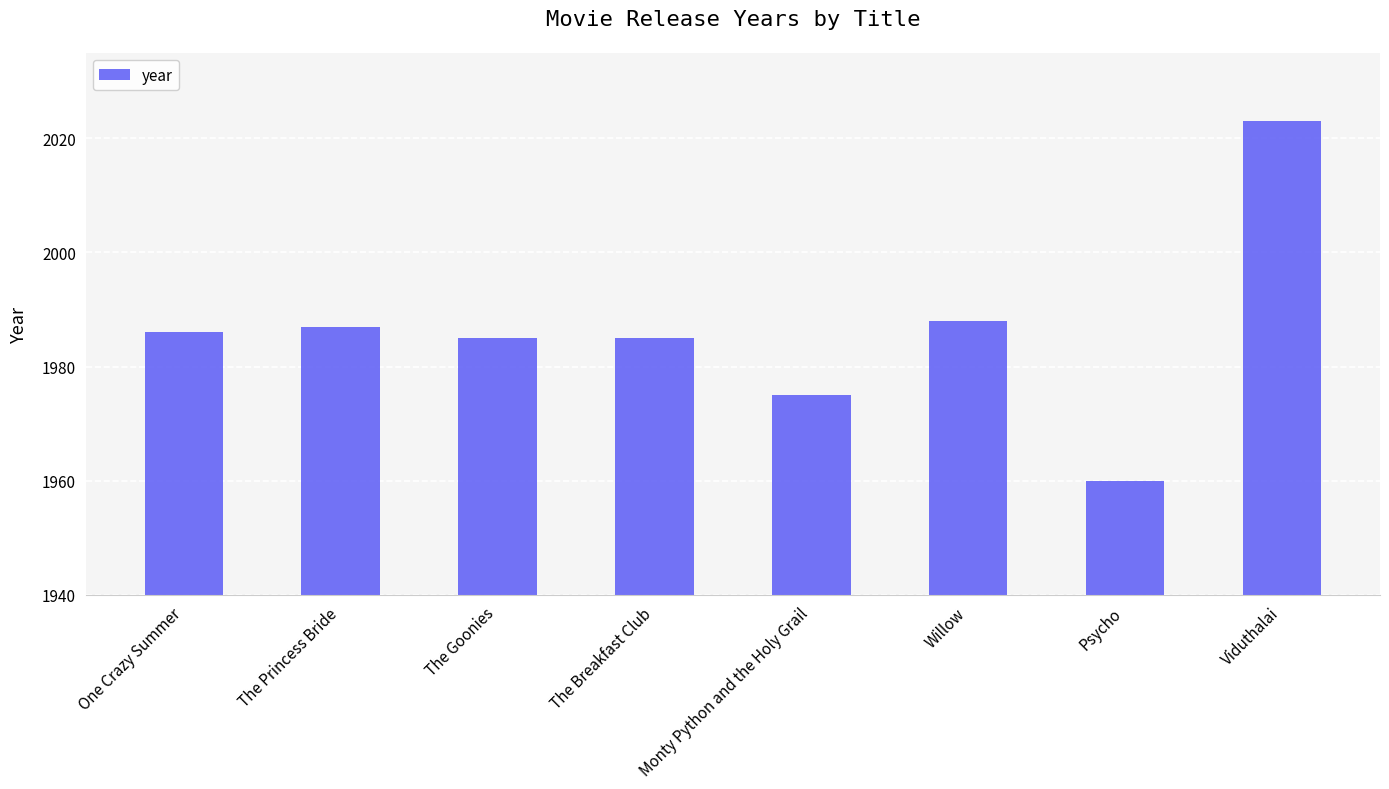

What is the value of the 2nd bar from the left?

1987